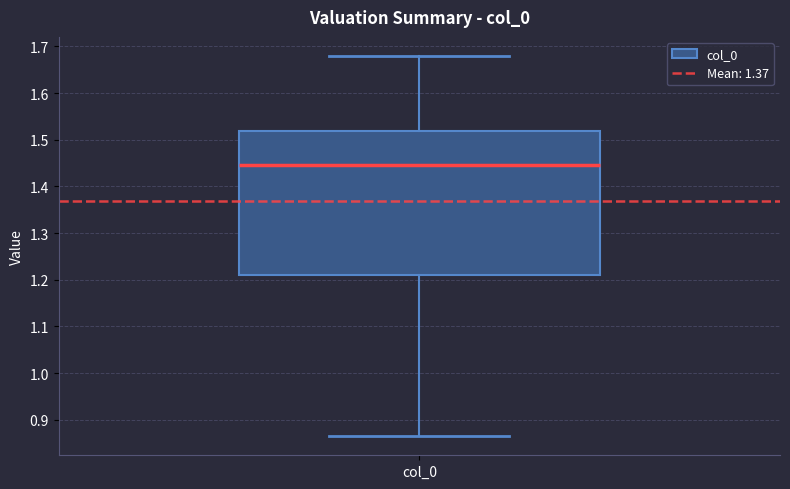

Read this box plot against the y-axis: the position of the median line, the range covered by the box, and the ends of both whiskers. The values are not printed on the chart, so give them approximately, as read against the axis.

median 1.45, box 1.21 to 1.52, whiskers 0.86 to 1.68